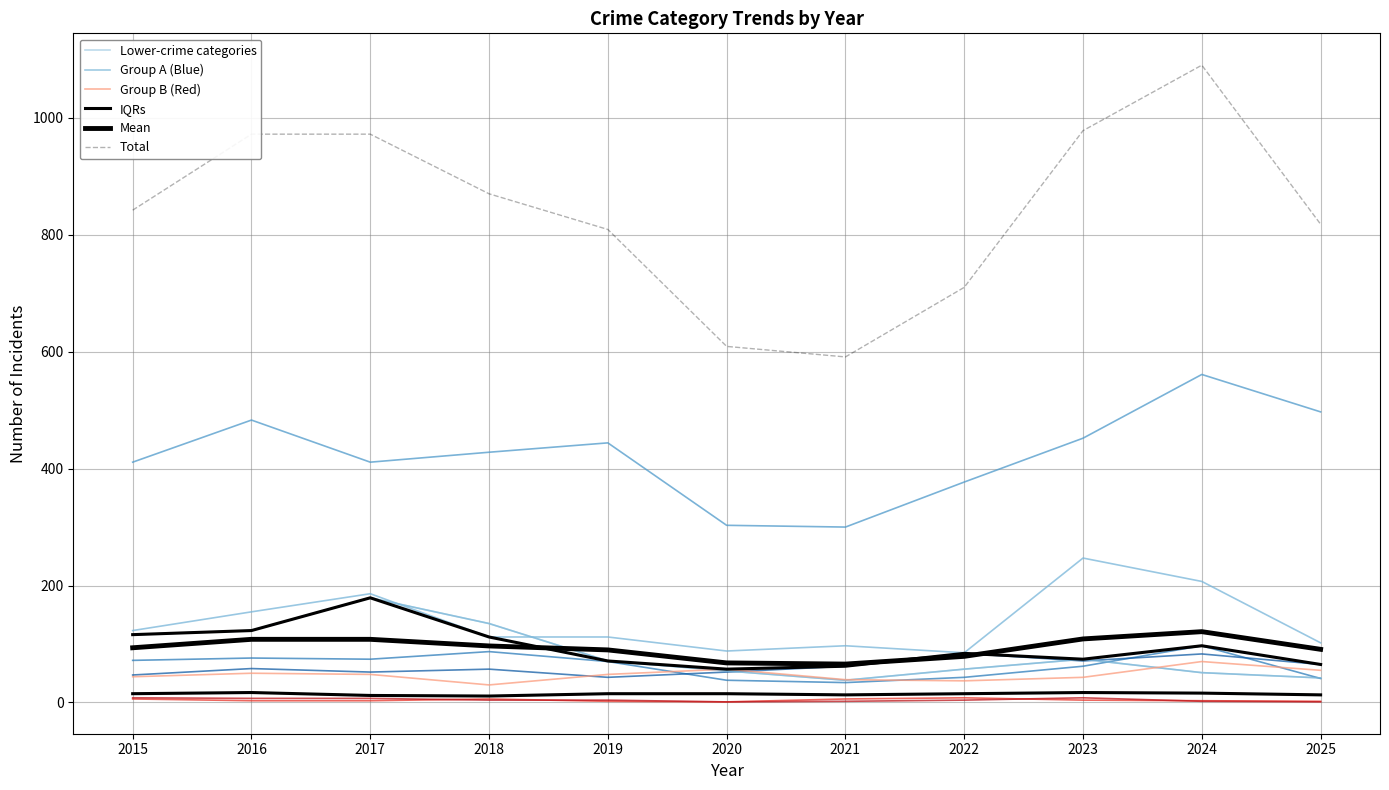

The value of Total at 2020 is 928.3. True or false?

False